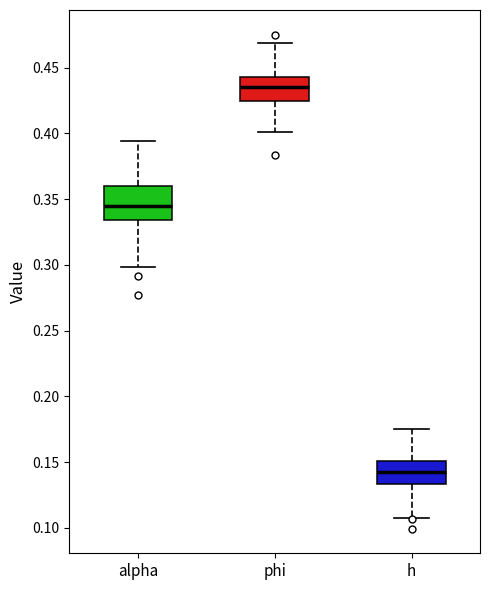

Which box has the highest median line?

phi